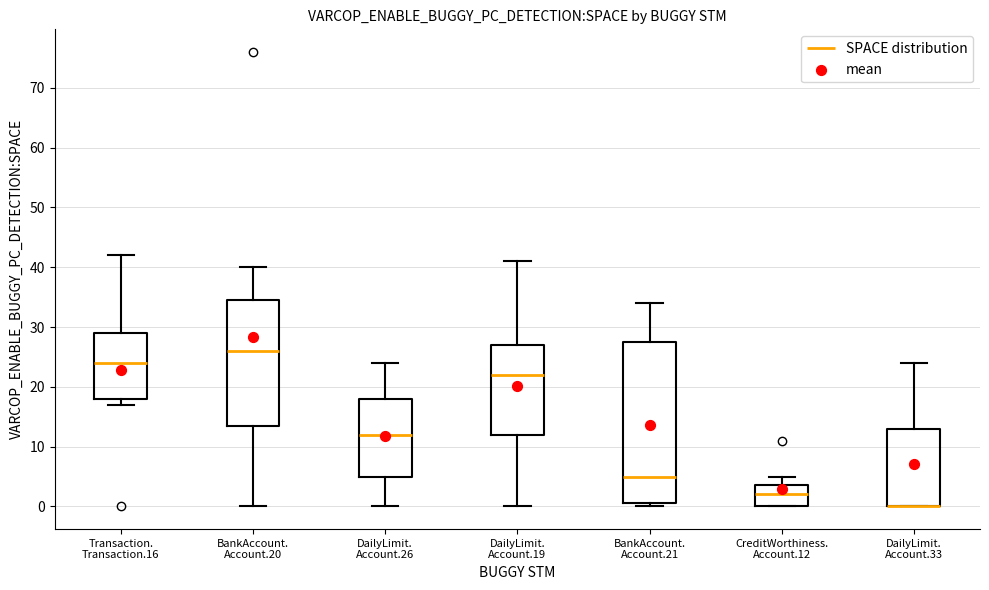

Reading left to right, read every box against the y-axis: the position of its median line, the range the box covers, and the ends of its whiskers. The values are not printed on the chart, so give them approximately, as read against the axis.

Transaction. Transaction.16: median 24, box 18 to 29, whiskers 17 to 42
BankAccount. Account.20: median 26, box 14 to 35, whiskers 0 to 40
DailyLimit. Account.26: median 12, box 5 to 18, whiskers 0 to 24
DailyLimit. Account.19: median 22, box 12 to 27, whiskers 0 to 41
BankAccount. Account.21: median 5, box 1 to 28, whiskers 0 to 34
CreditWorthiness. Account.12: median 2, box 0 to 4, whiskers 0 to 5
DailyLimit. Account.33: median 0 (drawn on the box's lower edge), box 0 to 13, whiskers 0 to 24